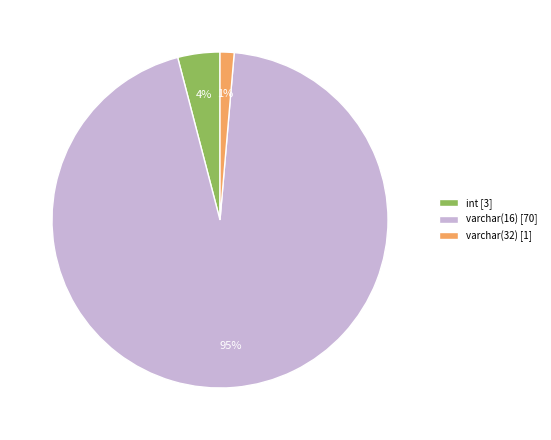

Between varchar(16) and int, which is larger?

varchar(16)